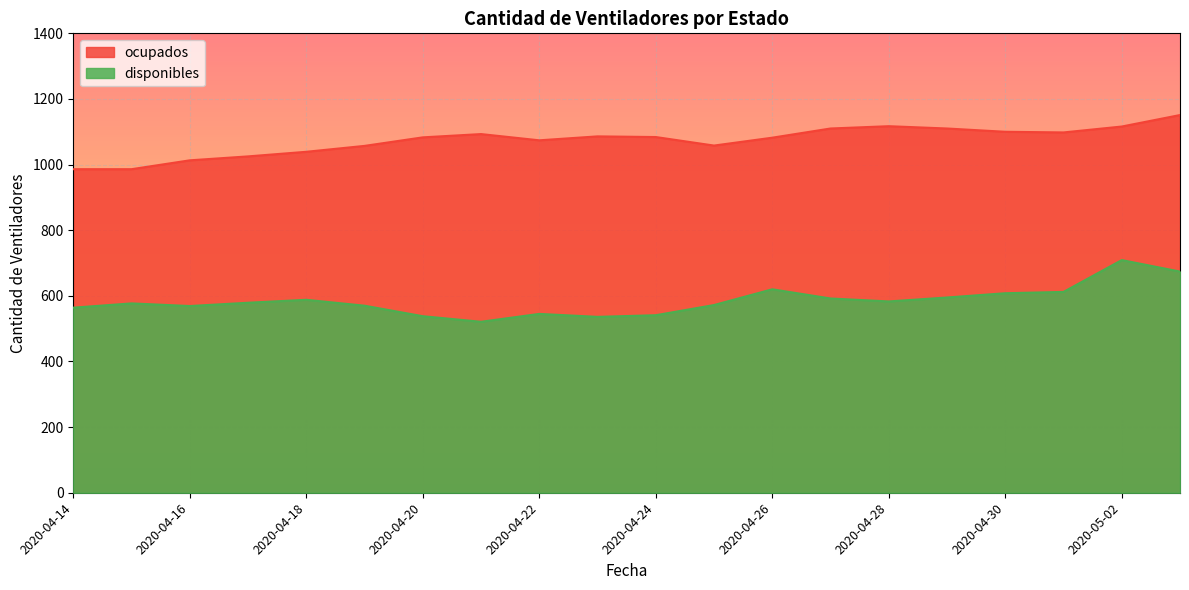

Which has a higher value, 2020-04-28 or 2020-04-16?

2020-04-28